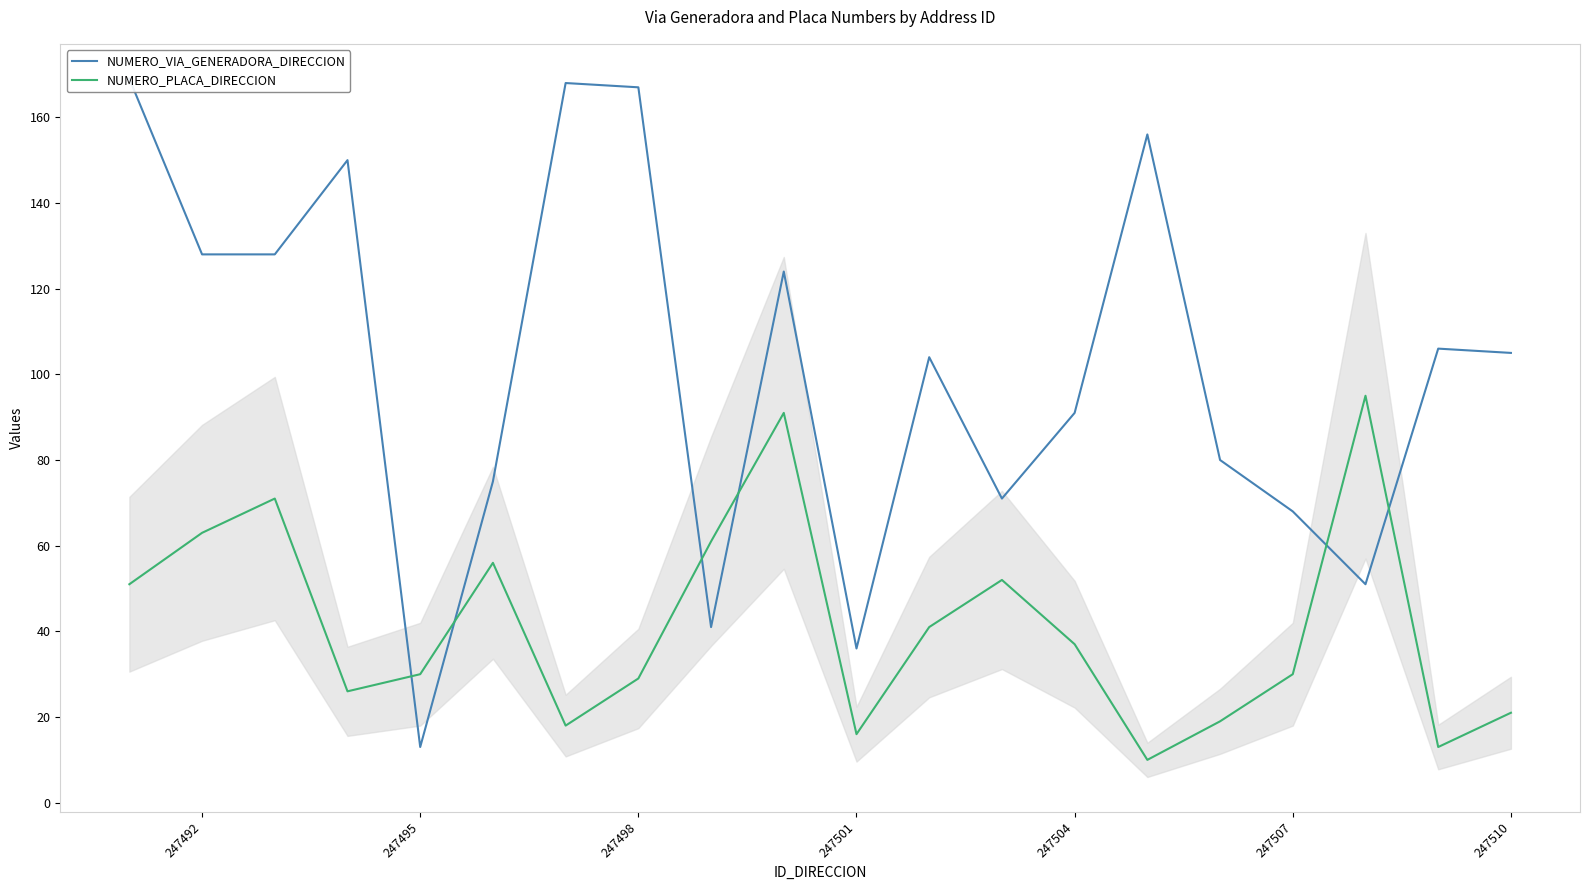

True or false: NUMERO_PLACA_DIRECCION has a value of 67 at 247504.

False